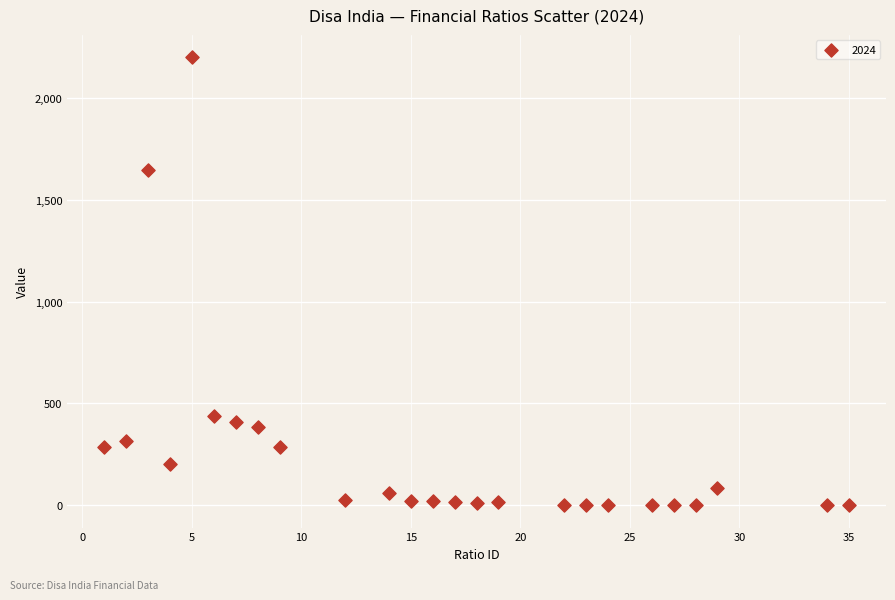

What is the range of X values (max minus min)?

34.0